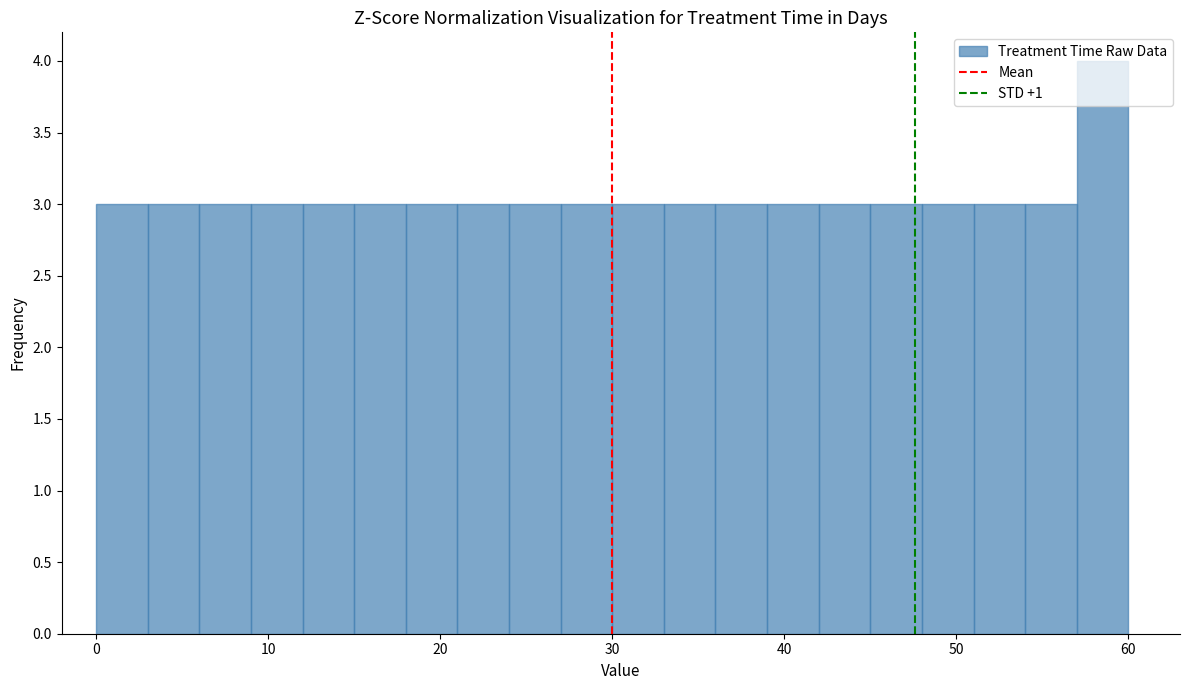

Read against the x-axis, roughly where is the centre of the tallest bar?

59